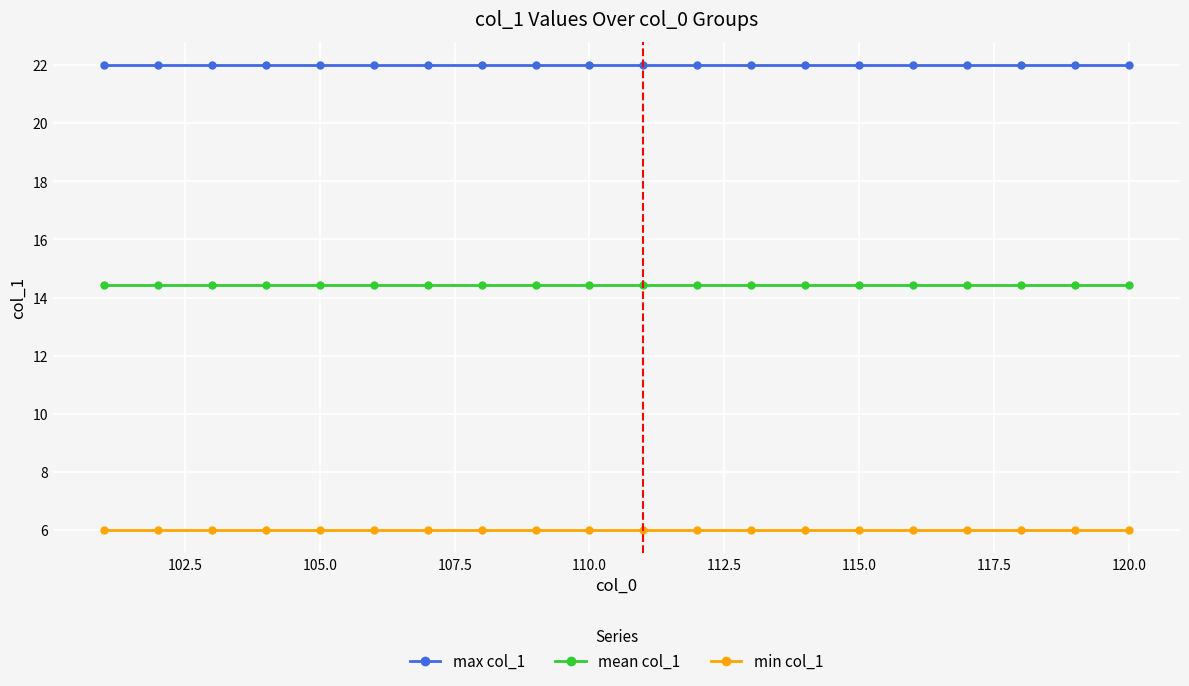

Rank the series by their average value, from lowest to highest.

min col_1, mean col_1, max col_1